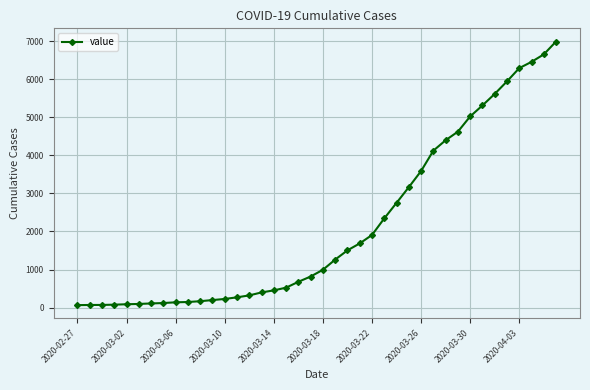

What is the greatest value displayed?

6995